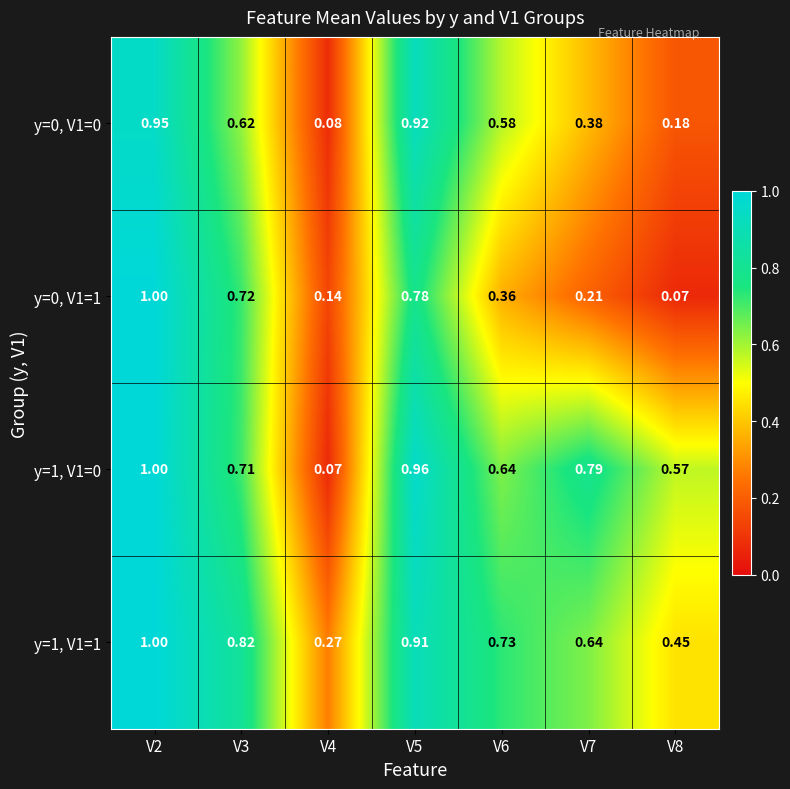

Is the value of y=1, V1=0 at V8 greater than the value of y=0, V1=1 at V5?

No